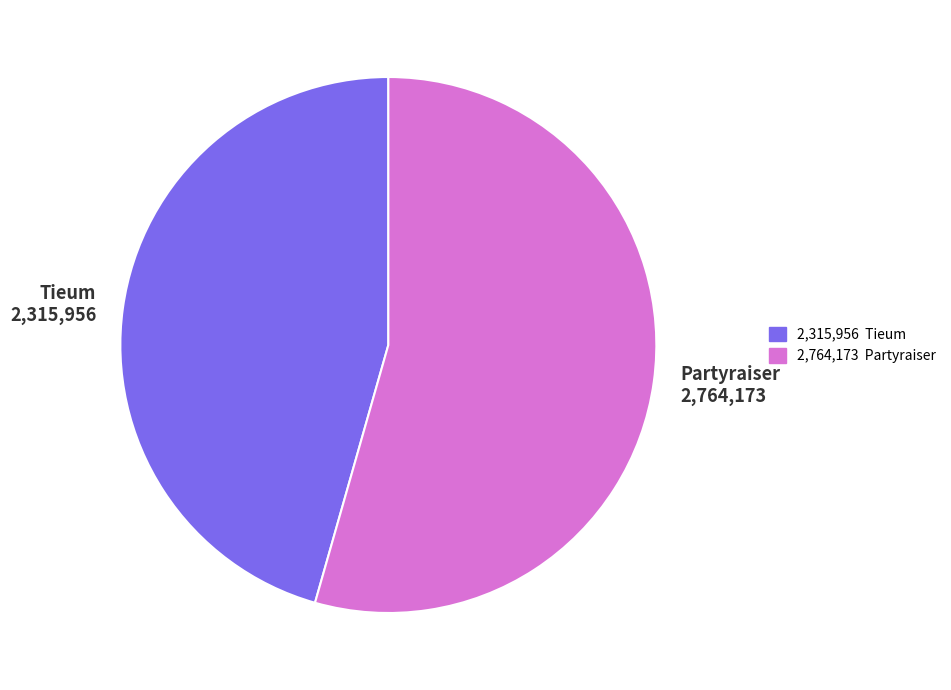

Which category accounts for the majority?

Partyraiser